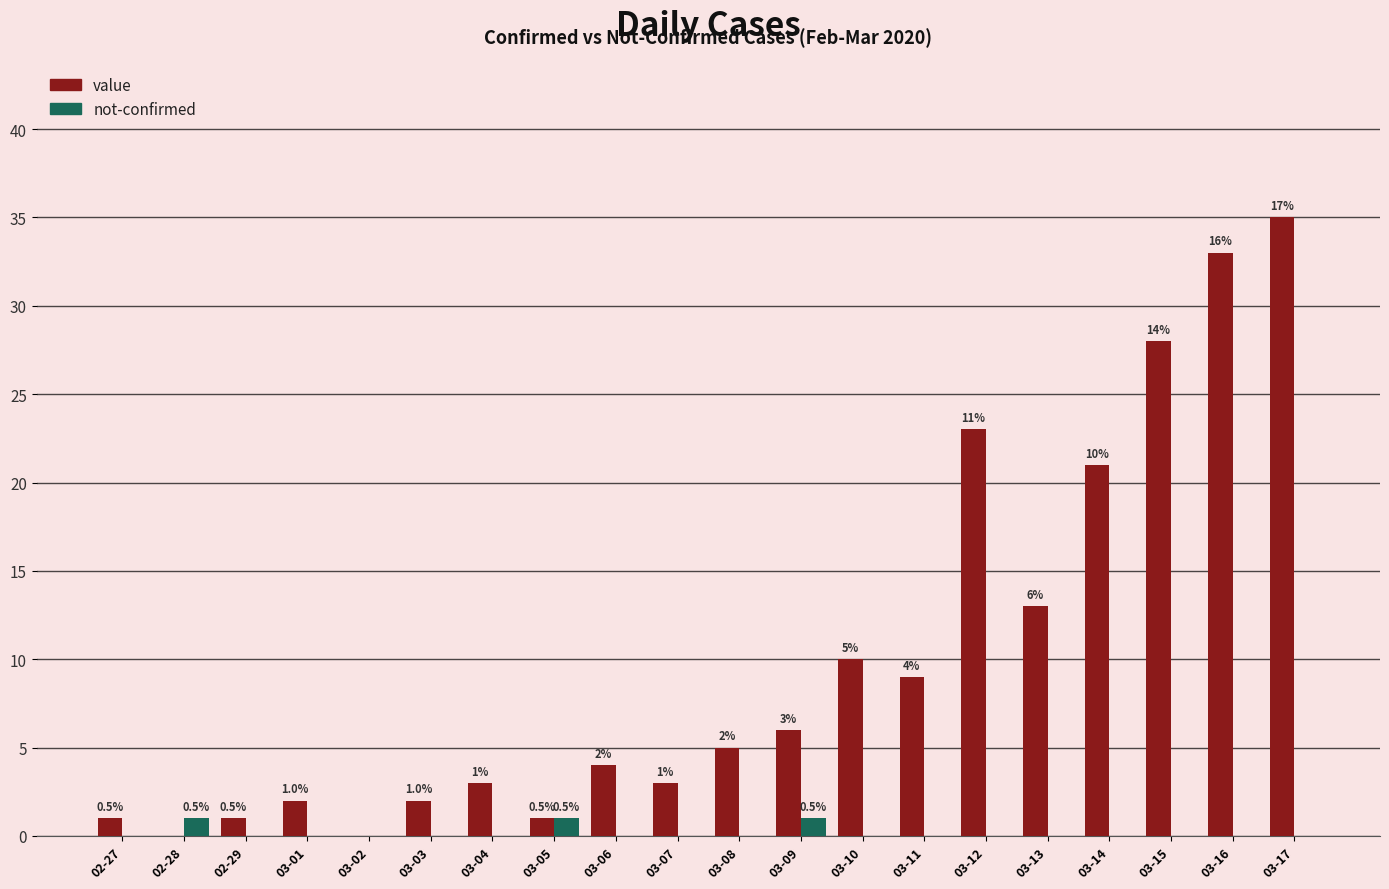

Are the bars grouped side by side (vs. stacked)?

Yes